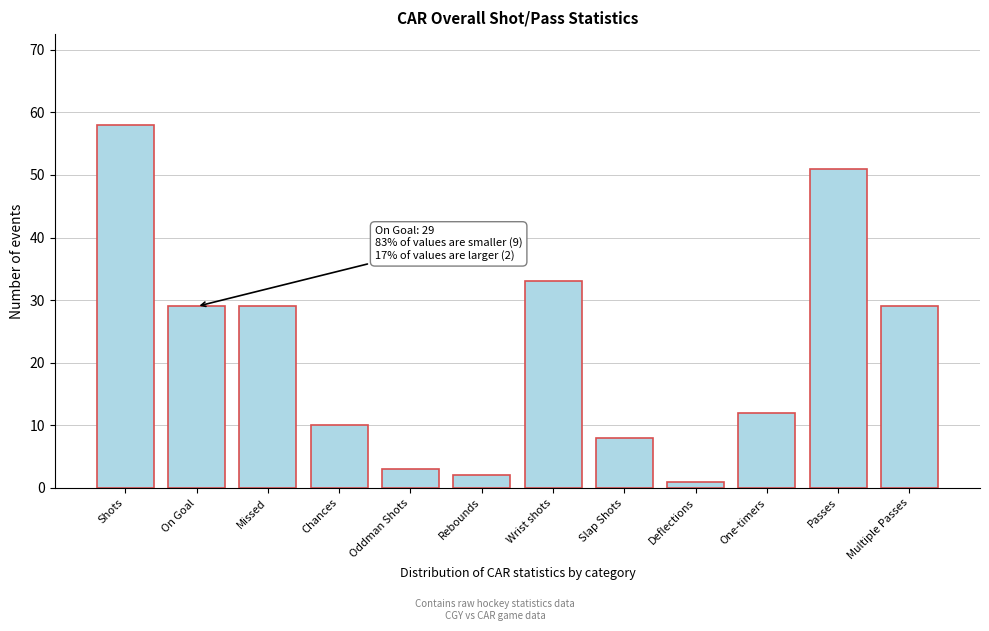

Reading left to right, what are all the values shown in this chart?

58	29	29	10	3	2	33	8	1	12	51	29